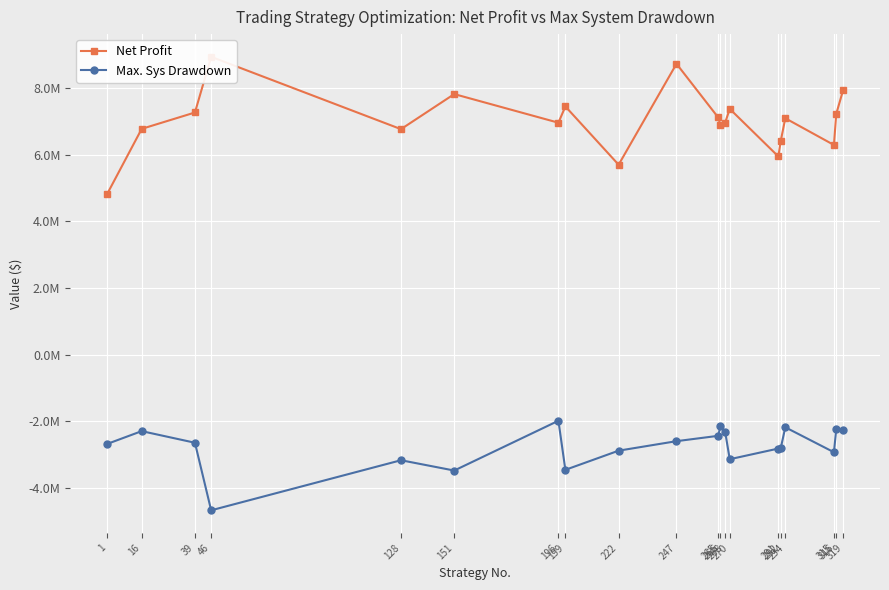

True or false: Max. Sys Drawdown and Net Profit intersect in this chart.

False